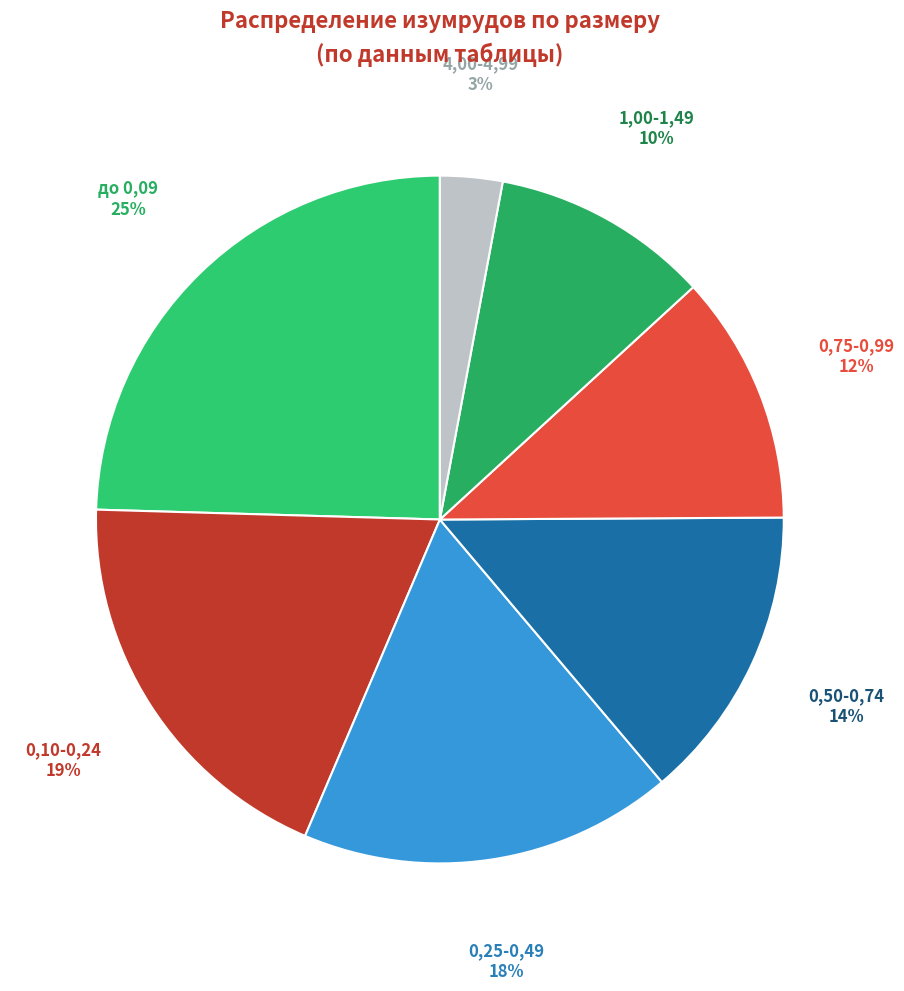

Is it true that 0,25-0,49 is 8% of the pie?

False